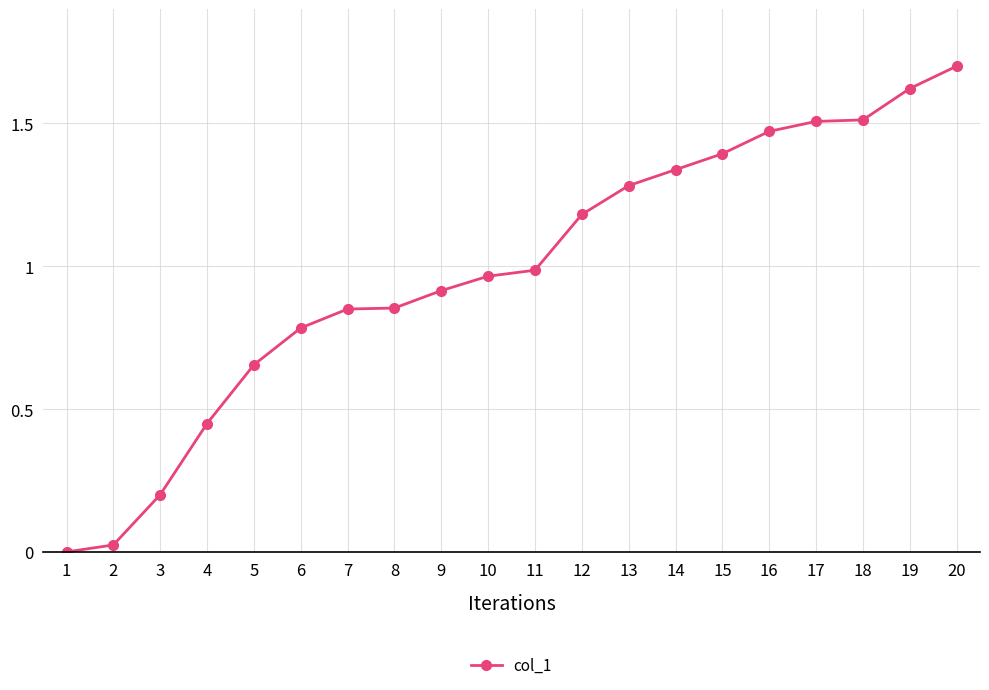

Is this an area chart (filled region under the line)?

No